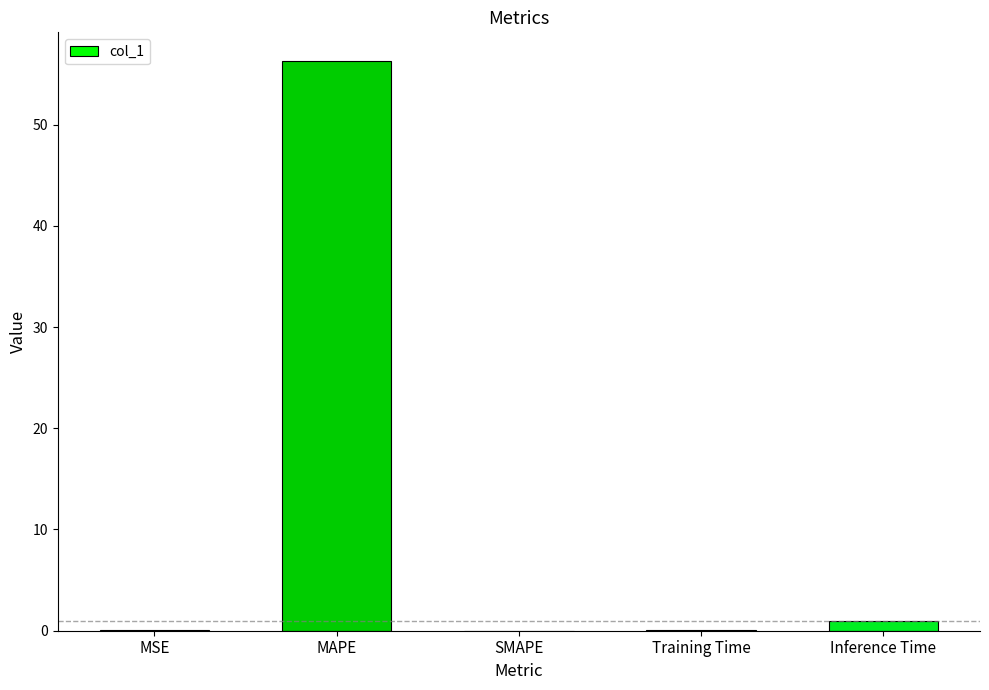

What is the sum of the values at MAPE and SMAPE?

56.3